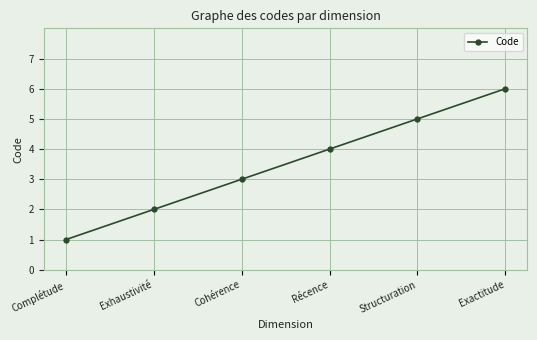

Count the number of data series in this chart.

1